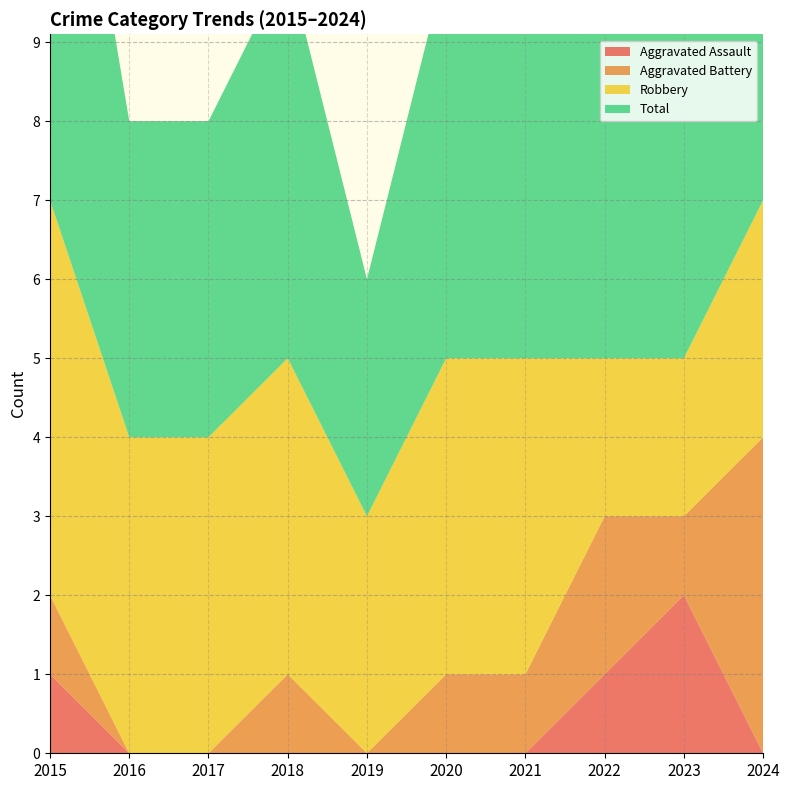

Reading right to left, what are all the values shown in this chart?

Aggravated Assault: 0	2	1	0	0	0	0	0	0	1
Aggravated Battery: 4	1	2	1	1	0	1	0	0	1
Robbery: 3	2	2	4	4	3	4	4	4	5
Total: 7	5	5	5	5	3	5	4	4	7